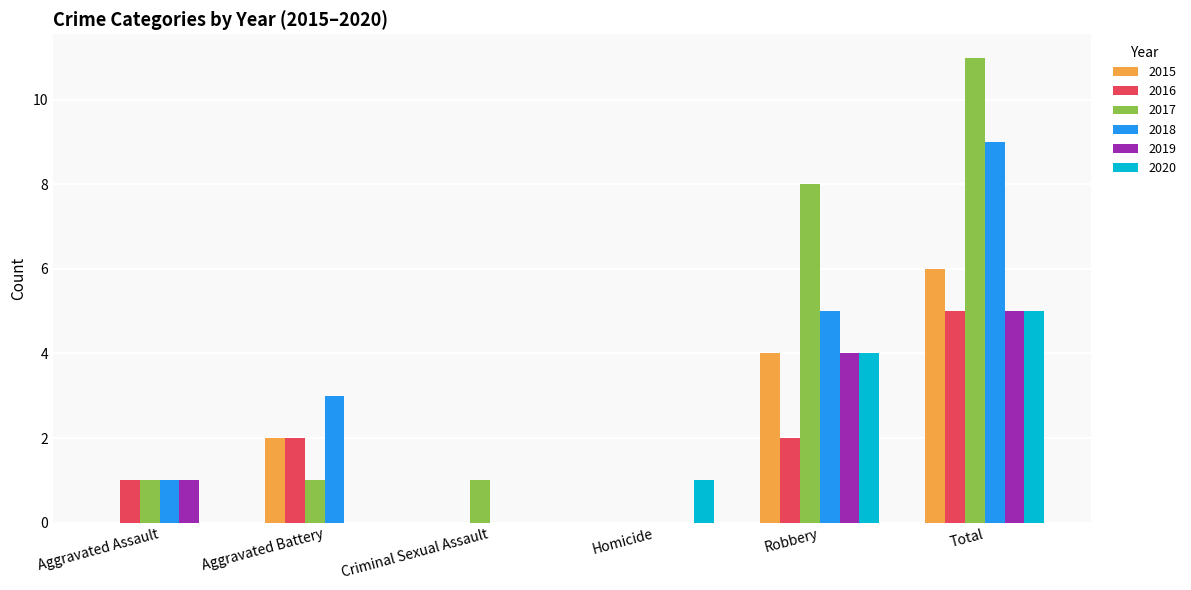

Reading left to right, transcribe all the data shown in this chart.

2015: Aggravated Assault=0	Aggravated Battery=2	Criminal Sexual Assault=0	Homicide=0	Robbery=4	Total=6
2016: Aggravated Assault=1	Aggravated Battery=2	Criminal Sexual Assault=0	Homicide=0	Robbery=2	Total=5
2017: Aggravated Assault=1	Aggravated Battery=1	Criminal Sexual Assault=1	Homicide=0	Robbery=8	Total=11
2018: Aggravated Assault=1	Aggravated Battery=3	Criminal Sexual Assault=0	Homicide=0	Robbery=5	Total=9
2019: Aggravated Assault=1	Aggravated Battery=0	Criminal Sexual Assault=0	Homicide=0	Robbery=4	Total=5
2020: Aggravated Assault=0	Aggravated Battery=0	Criminal Sexual Assault=0	Homicide=1	Robbery=4	Total=5